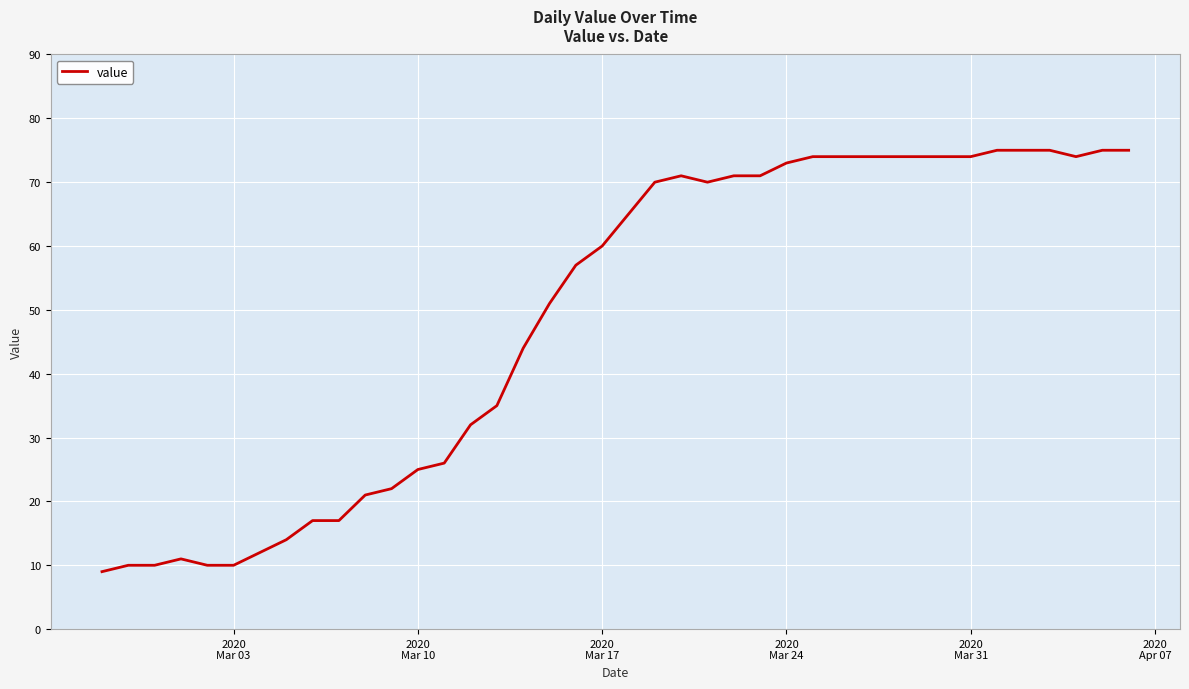

What is the smallest value displayed?

9